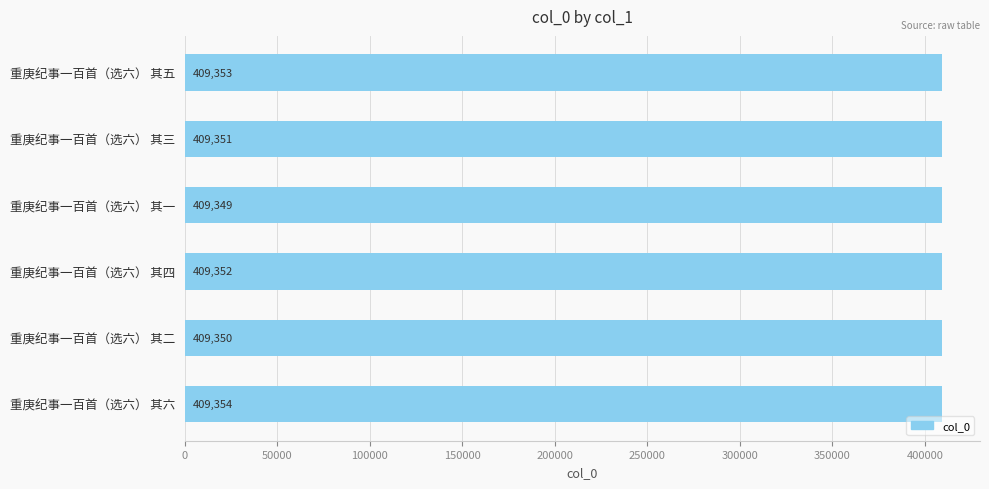

Does the chart contain stacked bars?

No